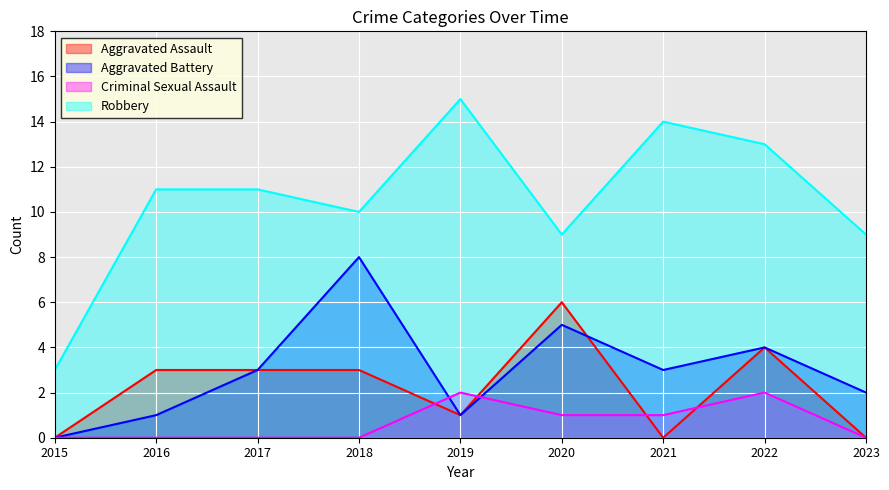

Between 2021 and 2023, which is larger?

2021